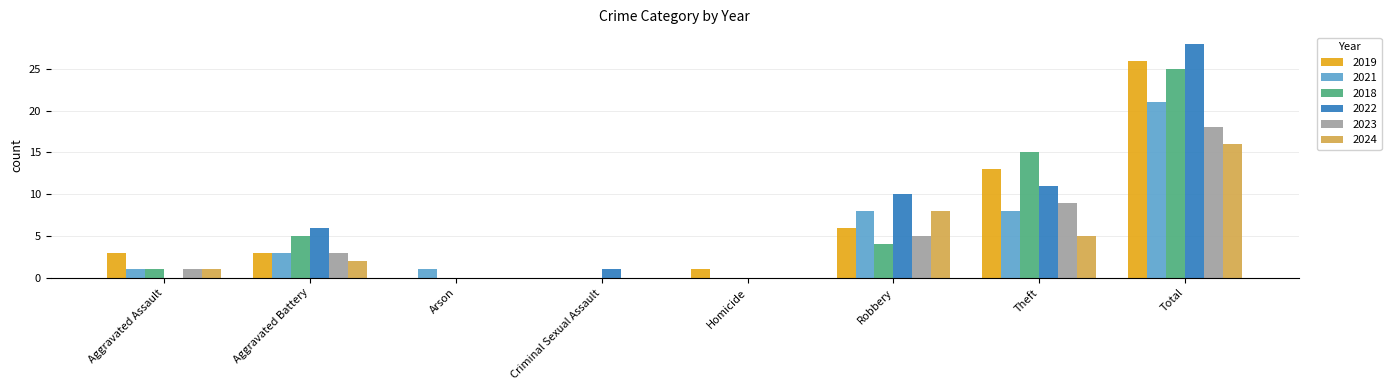

At which category does the chart reach its peak across all series?

Total